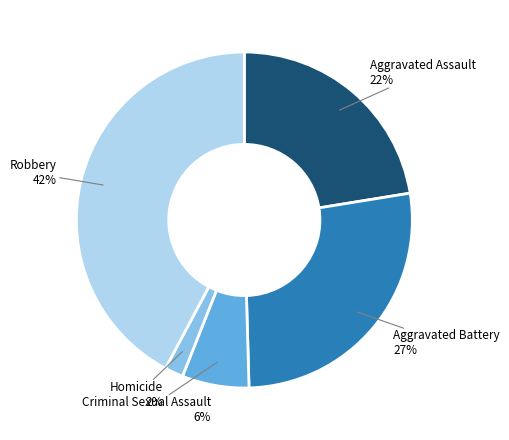

Do Homicide and Aggravated Assault together represent more than half of the pie?

No